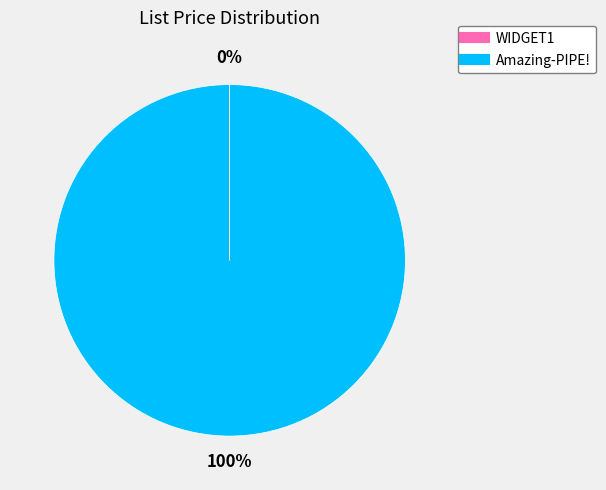

Which slice is the largest?

Amazing-PIPE!